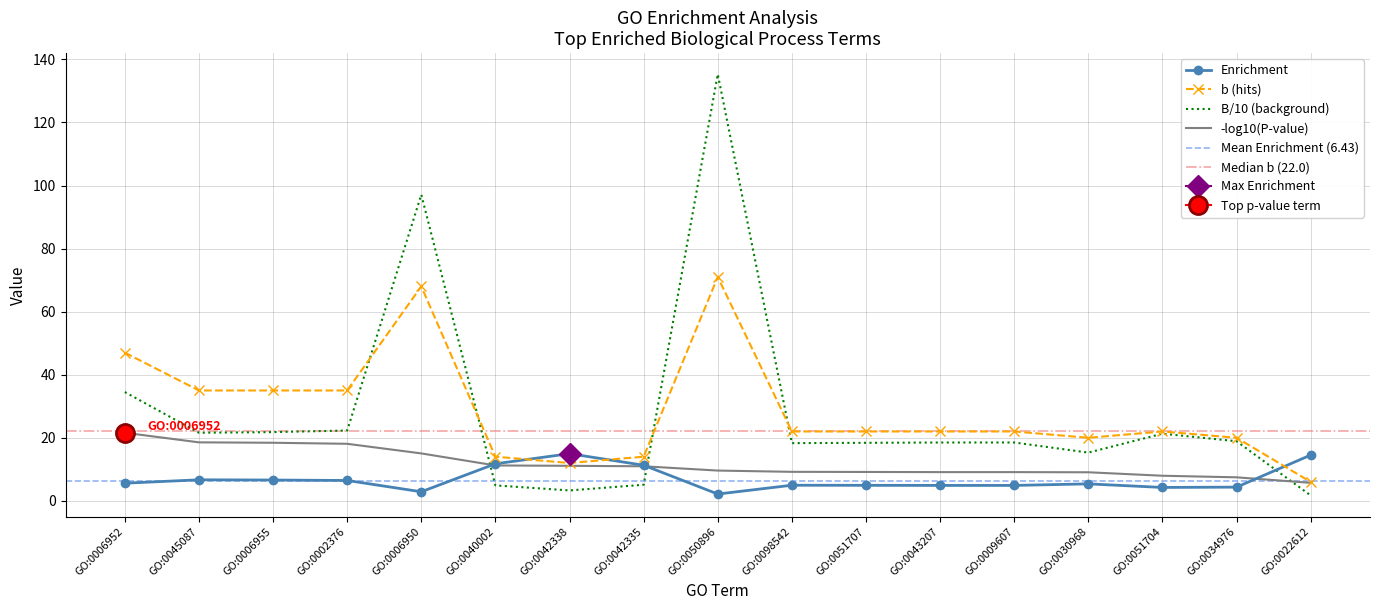

What is the highest value of the B_scaled series?

135.3